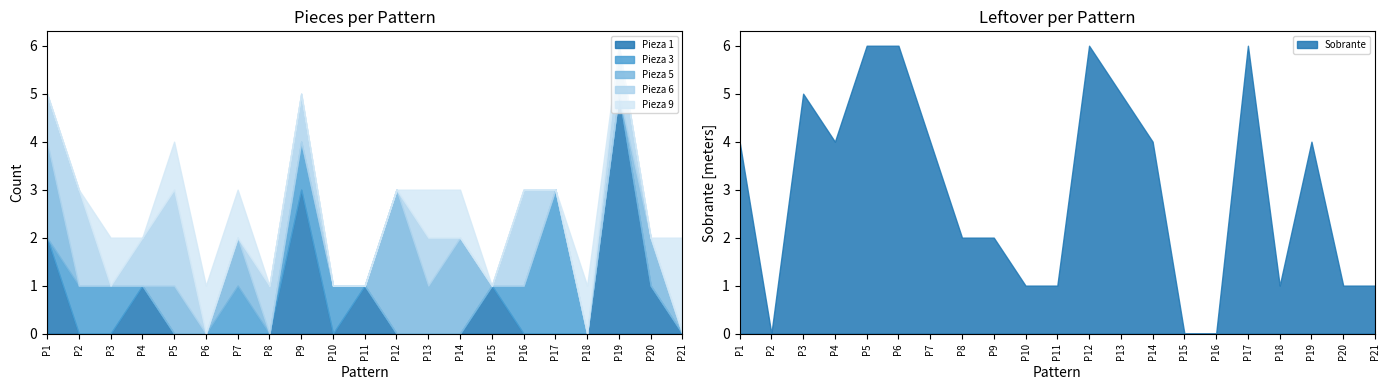

How many intersections are there between Pieza 6 and Pieza 3?

4